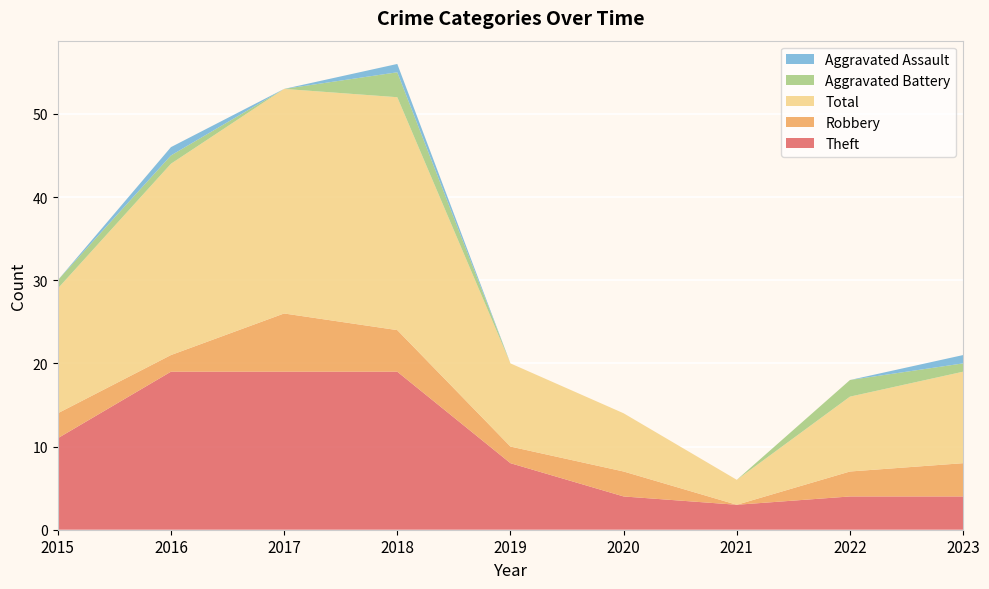

Reading left to right, what are all the values shown in this chart?

Theft: 11	19	19	19	8	4	3	4	4
Robbery: 3	2	7	5	2	3	0	3	4
Total: 15	23	27	28	10	7	3	9	11
Aggravated Battery: 1	1	0	3	0	0	0	2	1
Aggravated Assault: 0	1	0	1	0	0	0	0	1